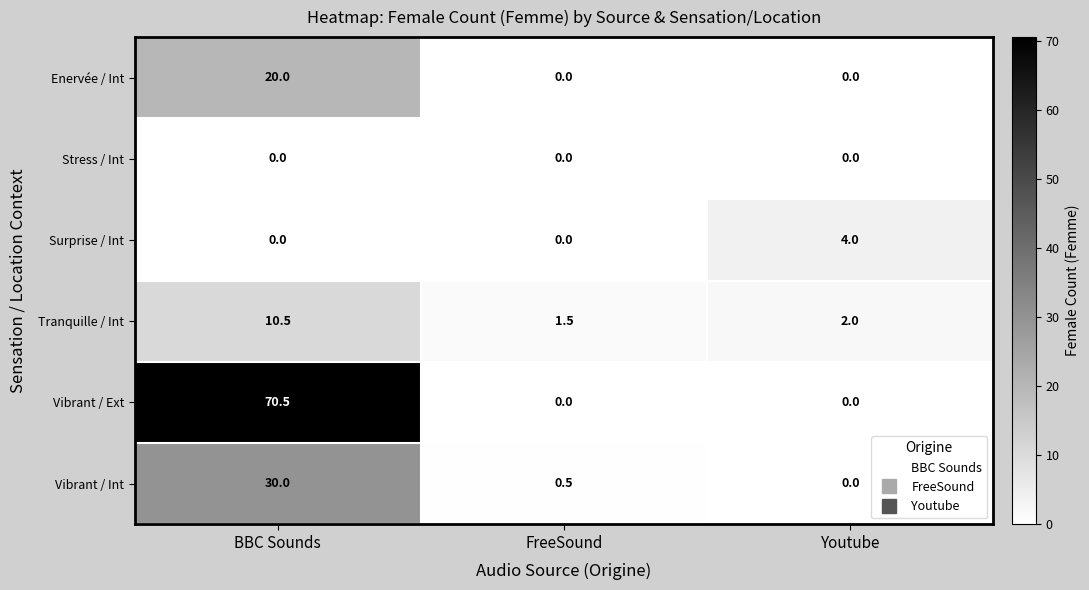

At which category is the sum across all series the highest?

BBC Sounds